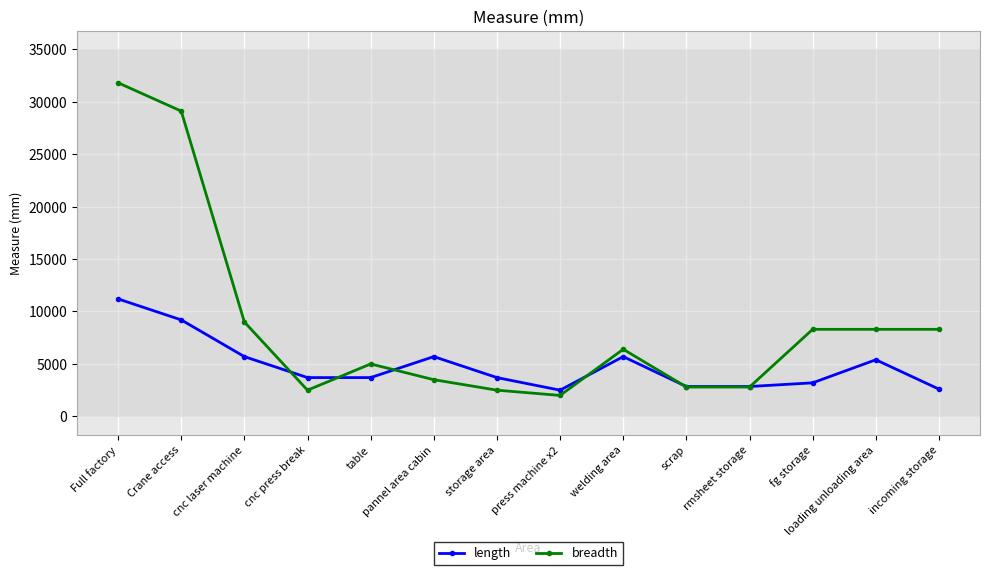

What are all the series names shown in the legend?

length, breadth